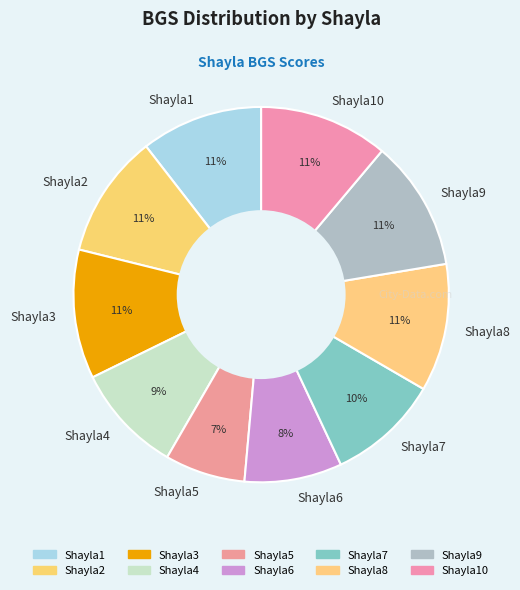

Combined, do Shayla6 and Shayla9 account for over 50%?

No